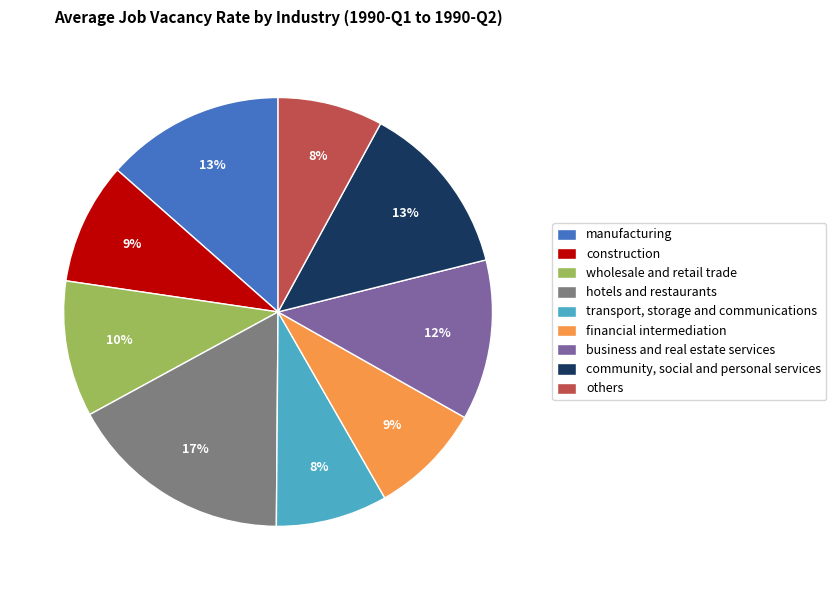

Is there a majority slice in this chart?

No